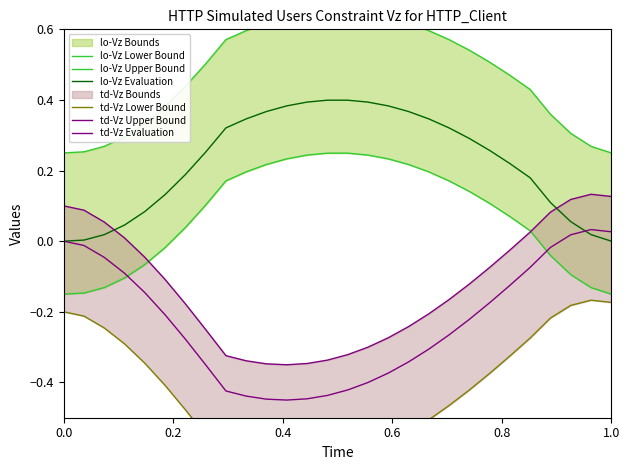

What is the value of the lo-Vz Lower Bound point at the 28th from the left?

-0.1